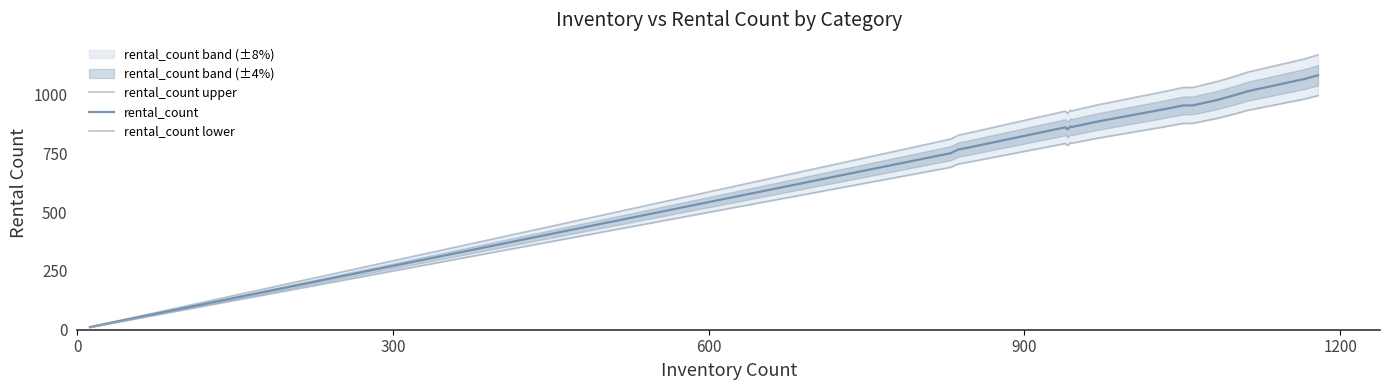

What is the highest value of the rental_count lower series?

994.5